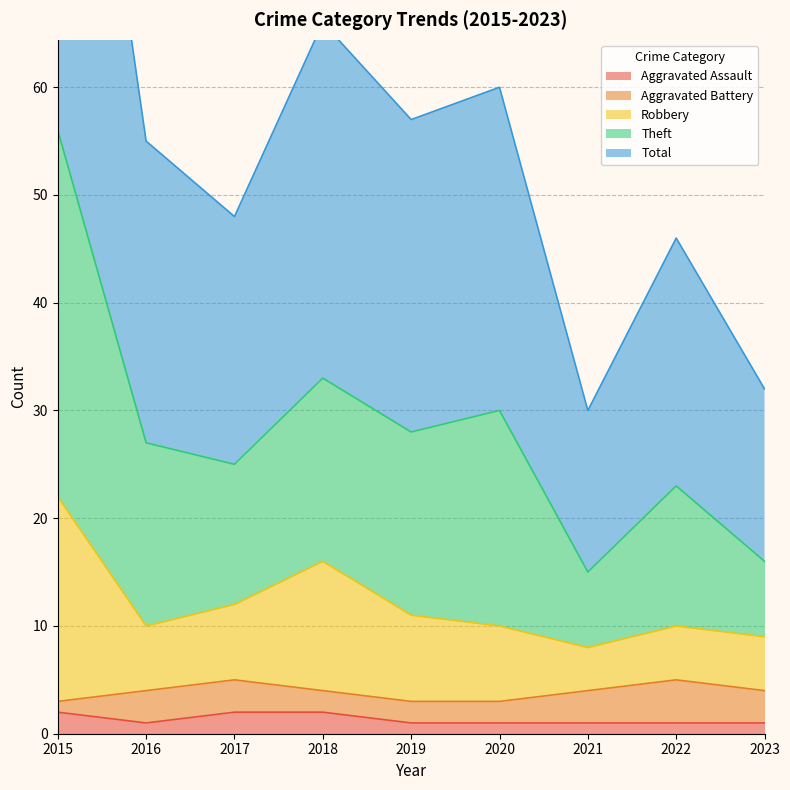

The Aggravated Assault series shows 1 at 2016. True or false?

True